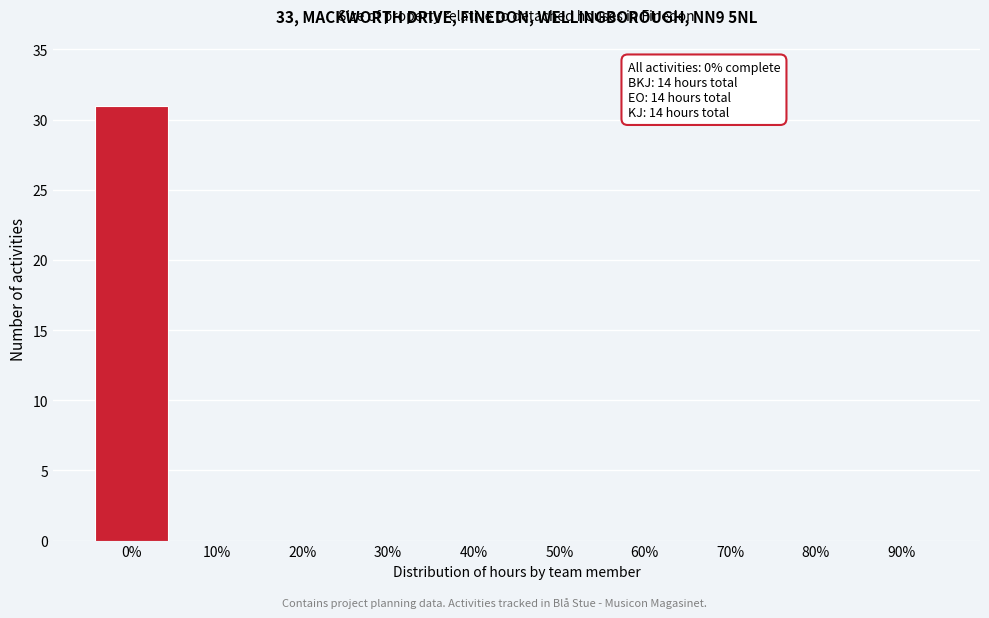

Reading left to right, list all the values displayed in this chart.

0%=31	10%=0	20%=0	30%=0	40%=0	50%=0	60%=0	70%=0	80%=0	90%=0